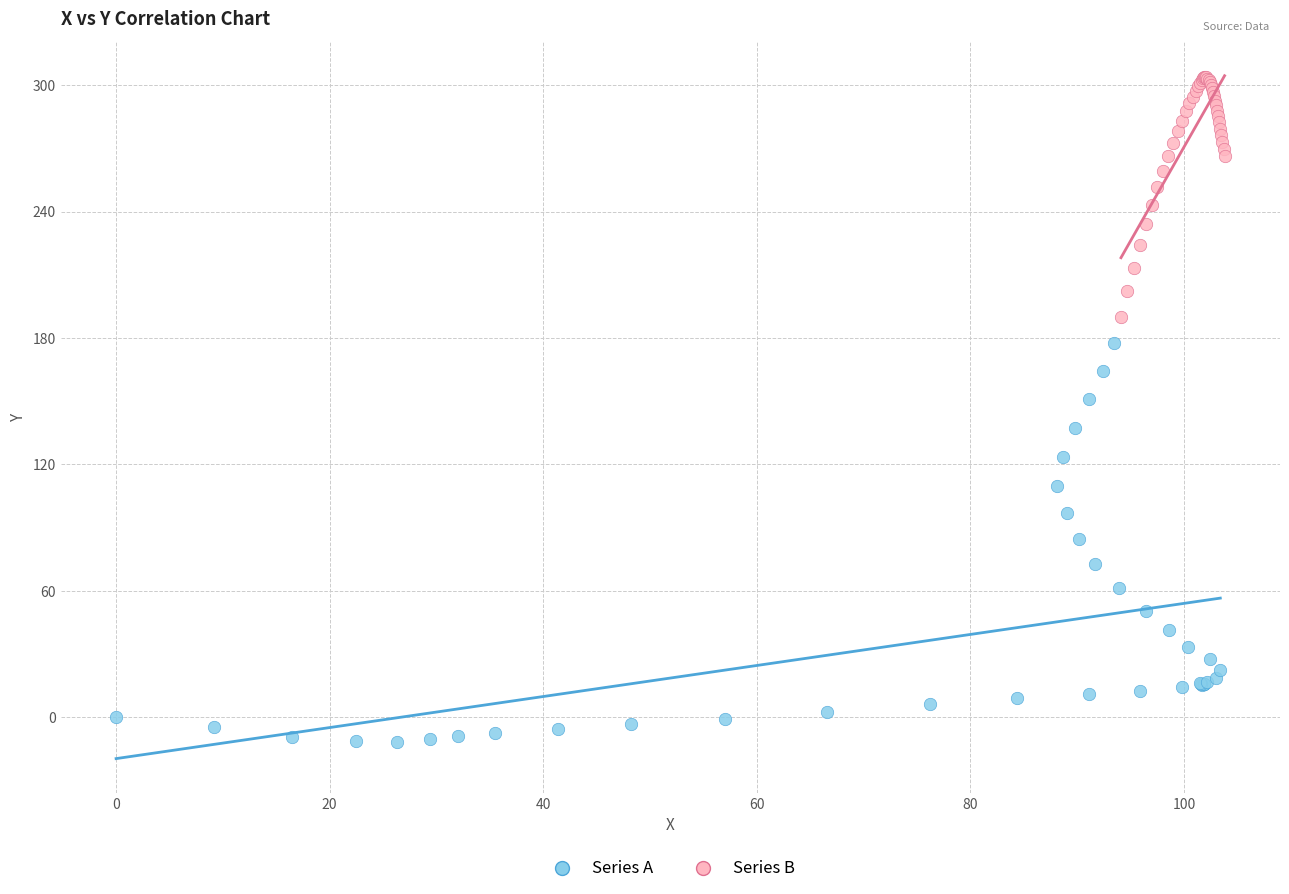

Which series contains the highest Y value?

Series B